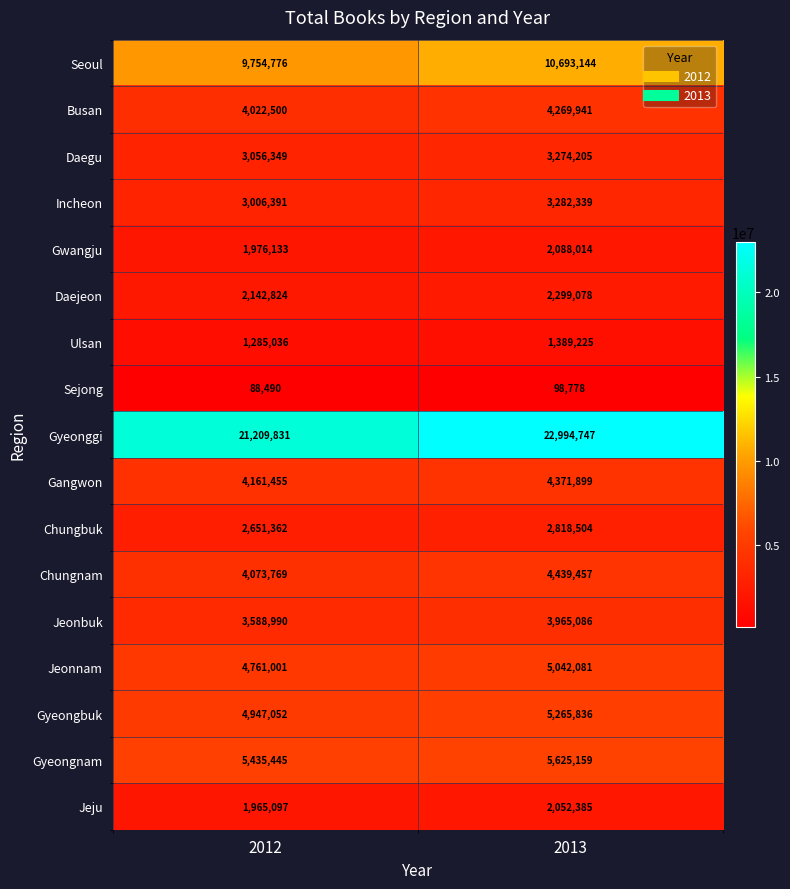

What is the difference between the highest and lowest values at 2013?

22895969